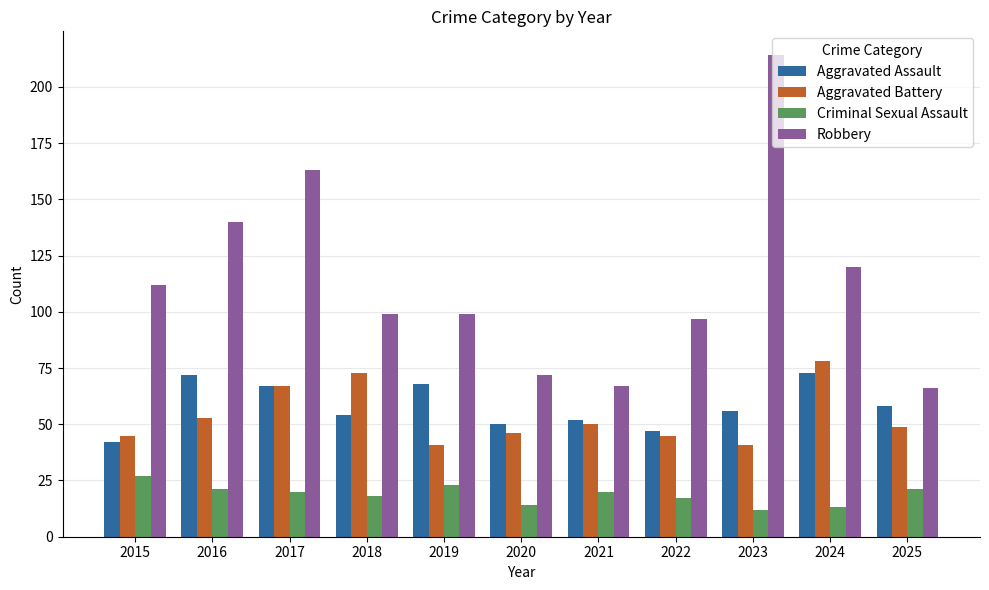

Between 2019 and 2024, which series saw the biggest shift?

Aggravated Battery